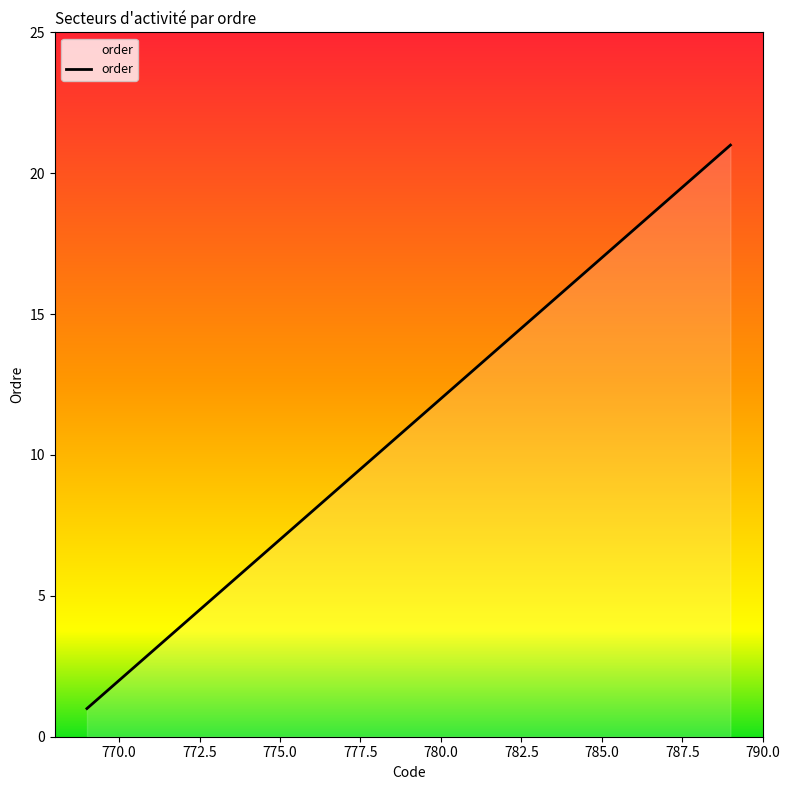

What is the greatest value displayed?

21